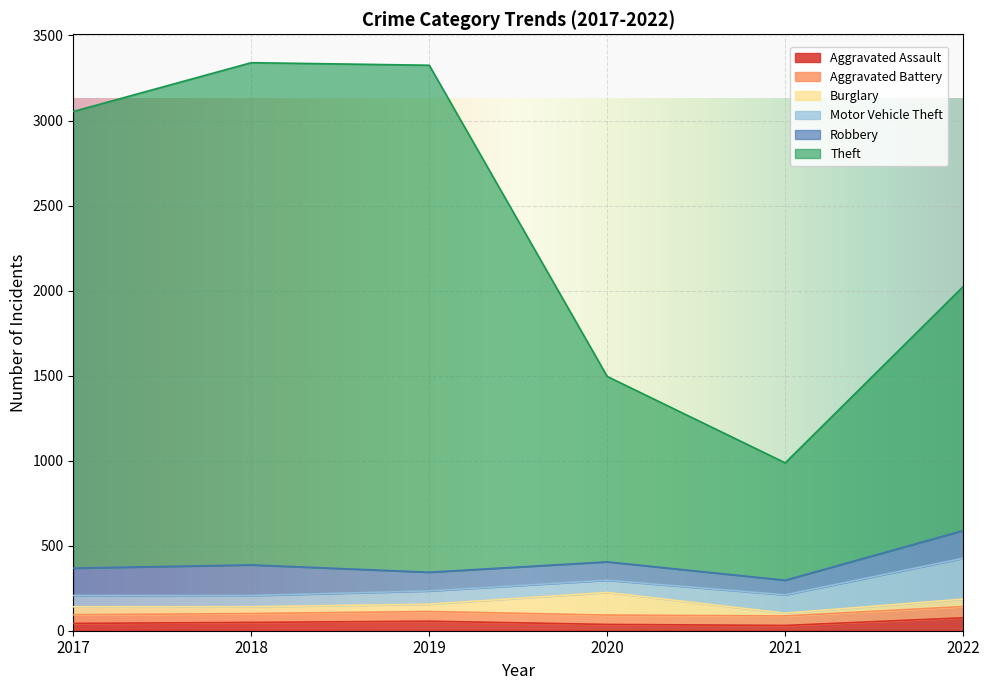

Which series has the largest total across all categories?

Theft